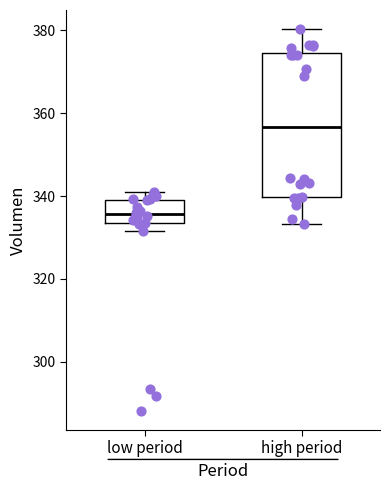

Where is the lower edge of the box for high period on the y-axis? The values are not printed on the chart, so give them approximately, as read against the axis.

340